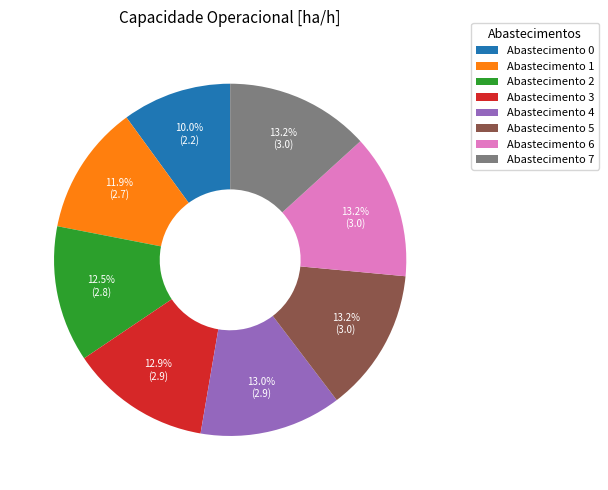

To the nearest percent, what is the difference between the largest and smallest slice percentages?

3%